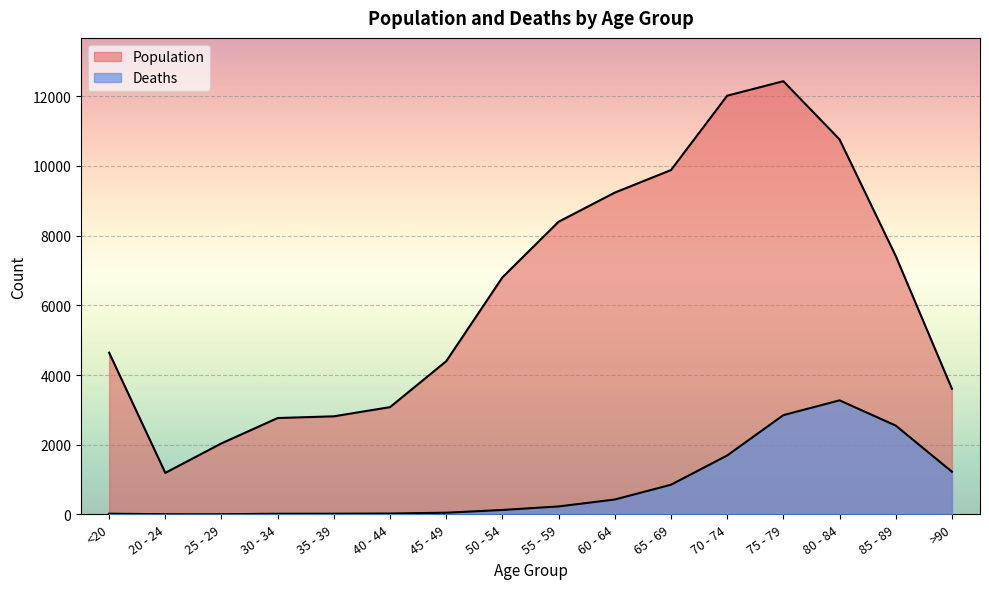

What is the sum of the Population values at >90 and 85 - 89?

11021